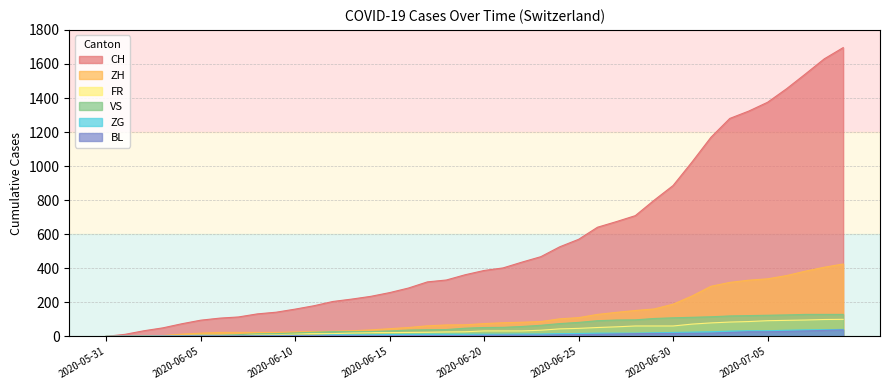

What is the spread (max minus min) of values at 2020-06-23?

461